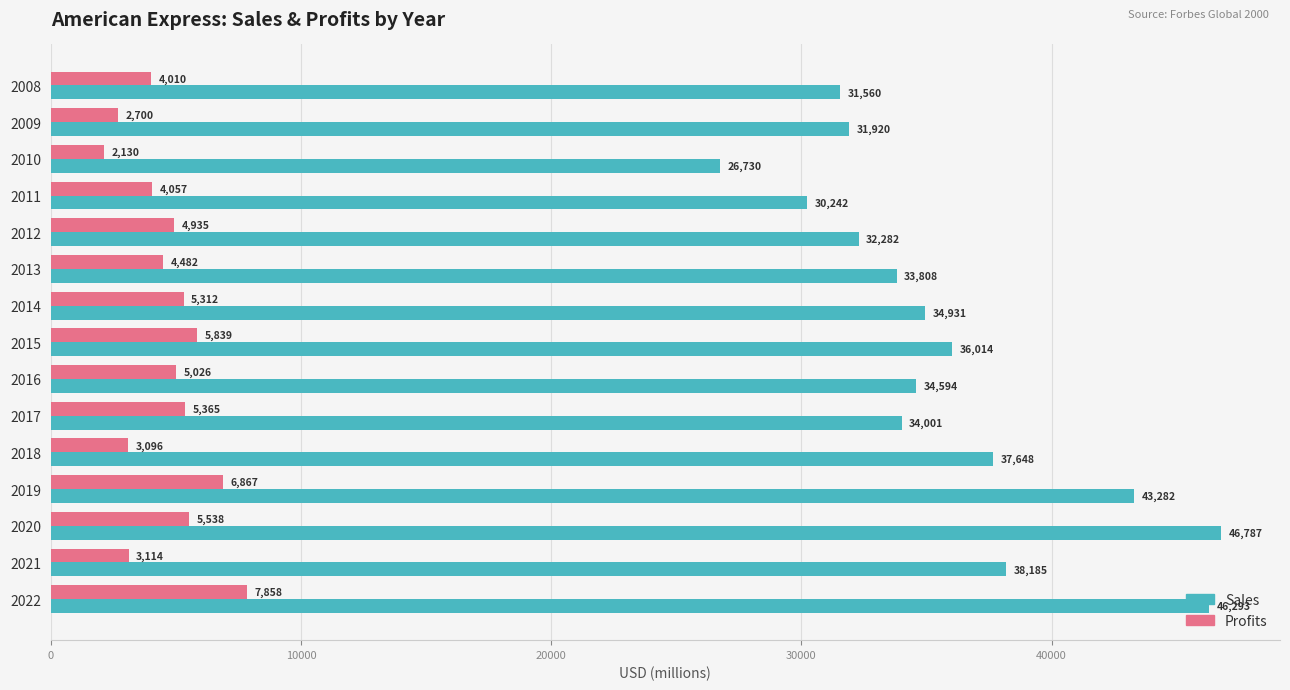

What is the minimum value for Profits?

2130